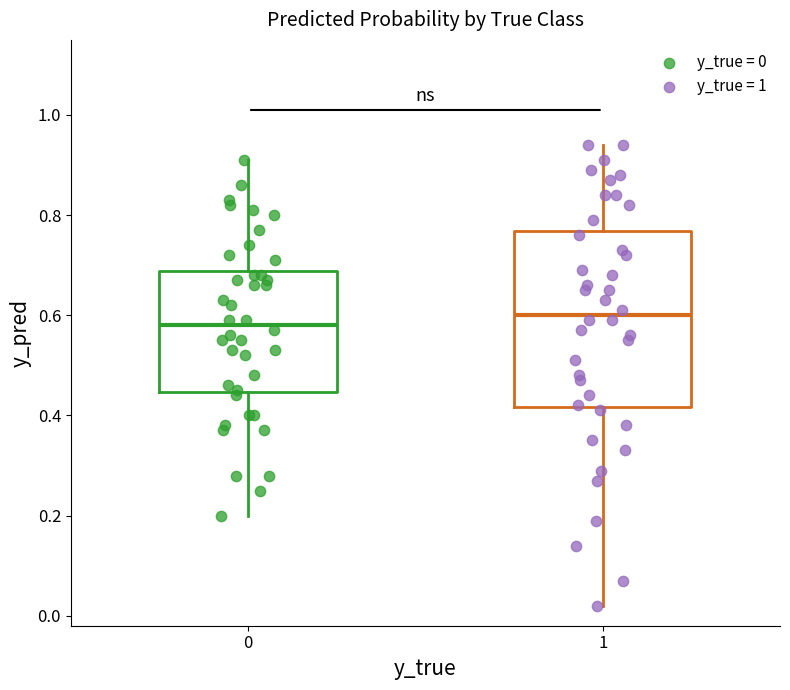

Reading left to right, transcribe this box plot: for each box, give where its median line is, the range the box spans, and where its two whiskers end, as read against the y-axis. The values are not printed on the chart, so give them approximately, as read against the axis.

0: median 0.58, box 0.44 to 0.68, whiskers 0.20 to 0.92
1: median 0.60, box 0.42 to 0.76, whiskers 0.02 to 0.94